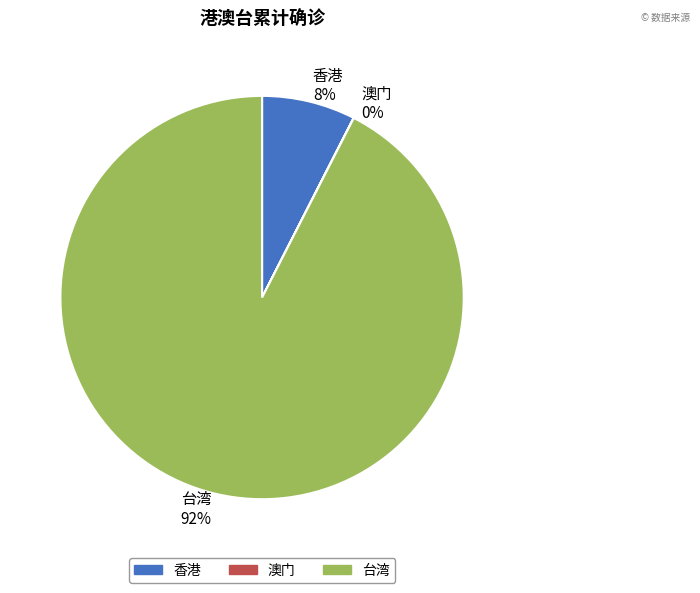

To the nearest percent, what is the difference between the largest and smallest slice percentages?

92%